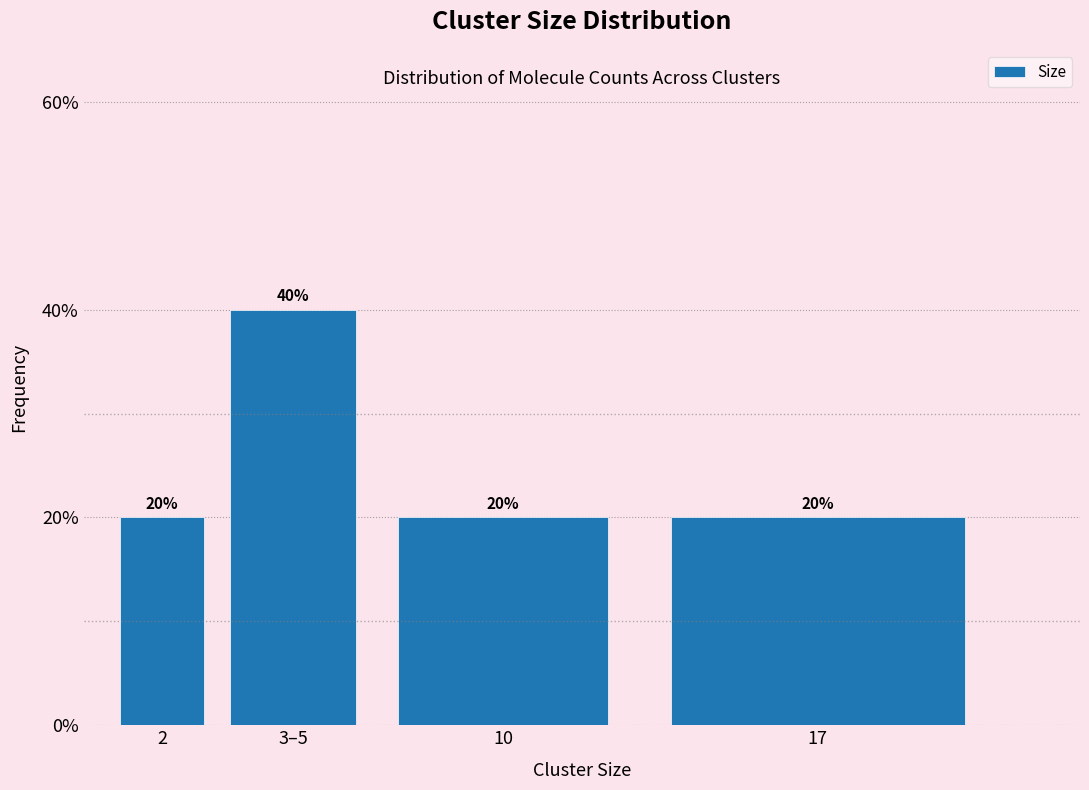

Reading left to right, extract all data points from this chart.

2=20	3–5=40	10=20	17=20